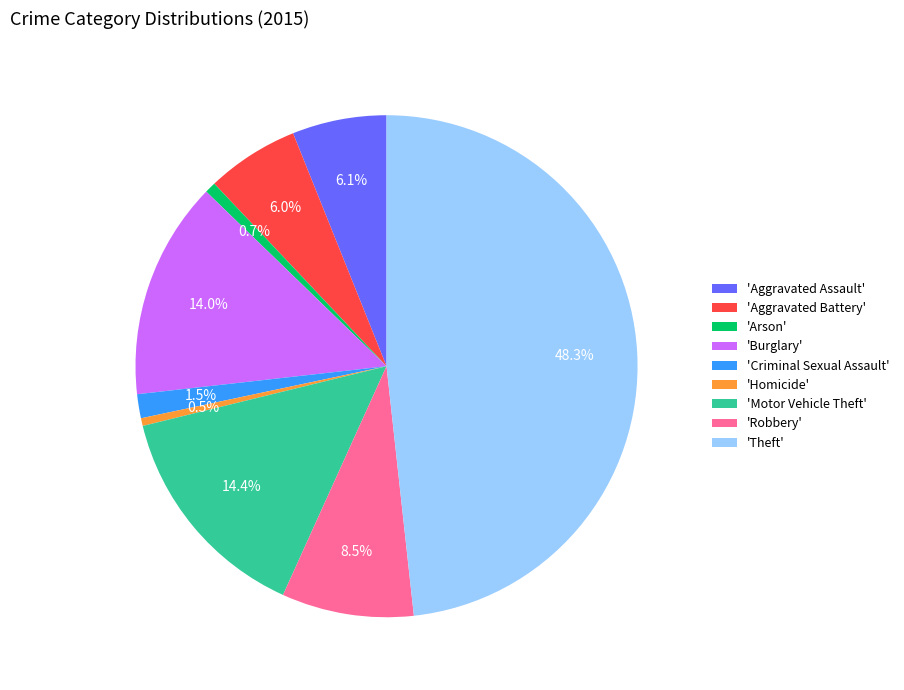

Combined, what portion of the pie is 'Robbery' and 'Aggravated Assault'?

14.6%